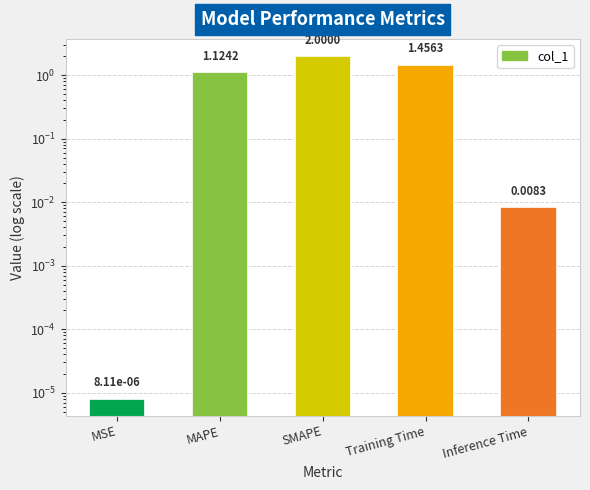

Which category has the highest value across all series?

SMAPE